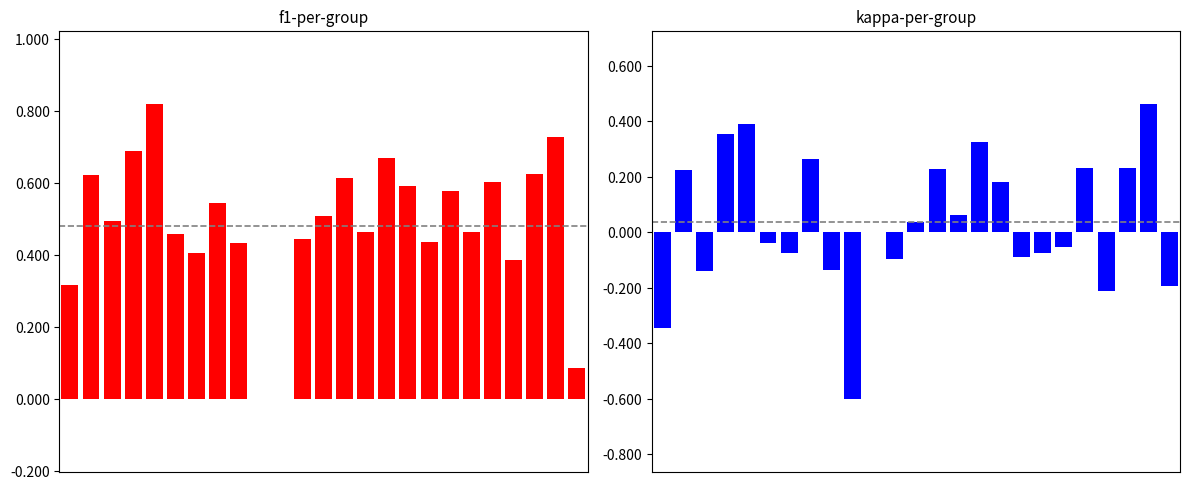

How many positive values does the f1 series have?

23